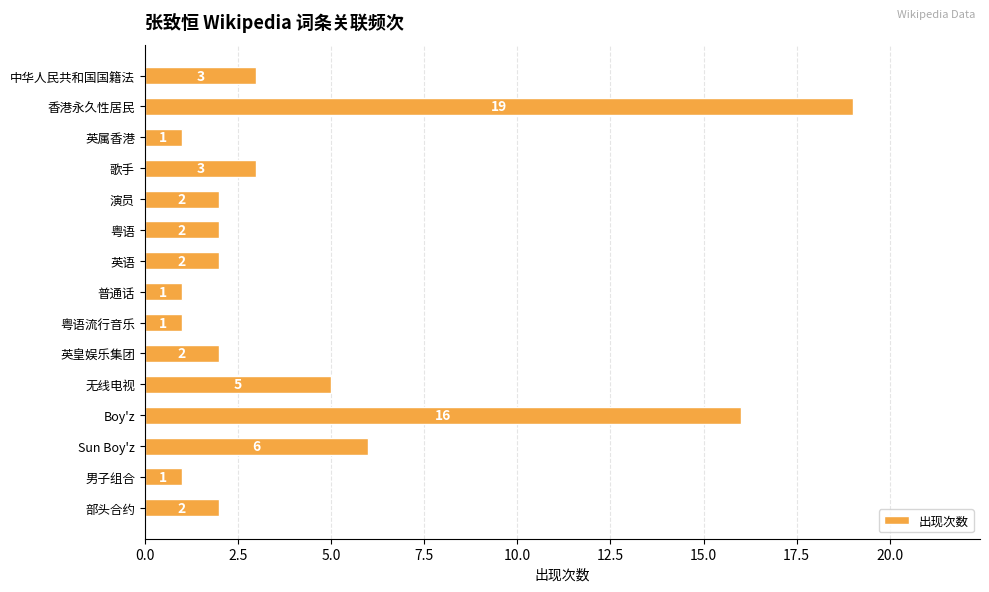

Count the number of data series in this chart.

1